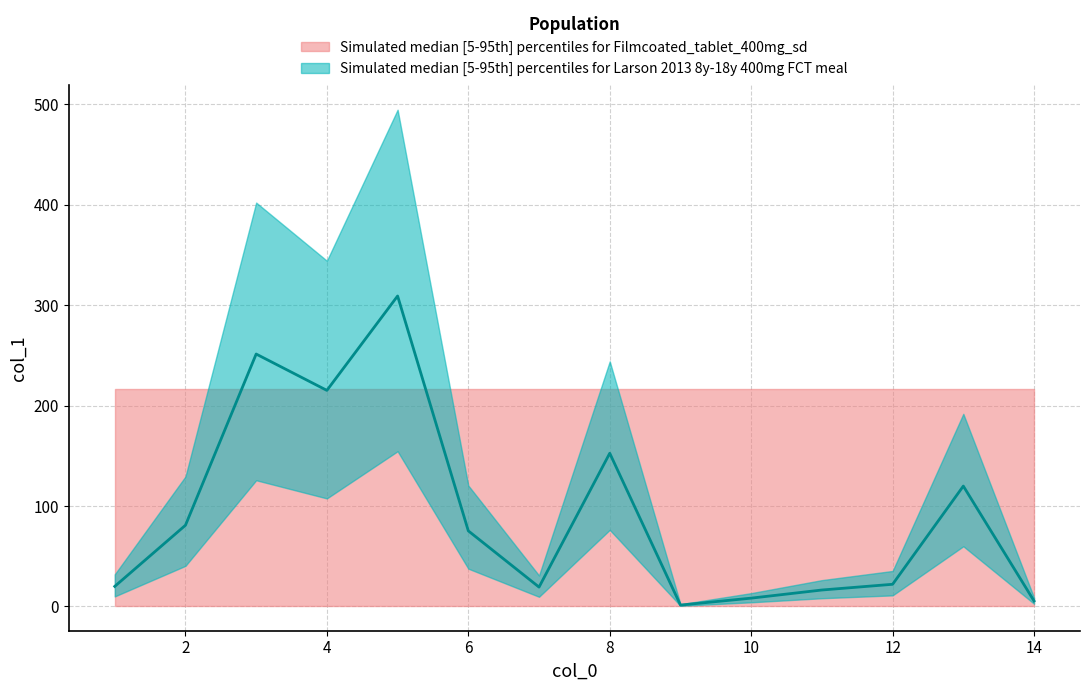

Between 7 and 11, which is larger?

7